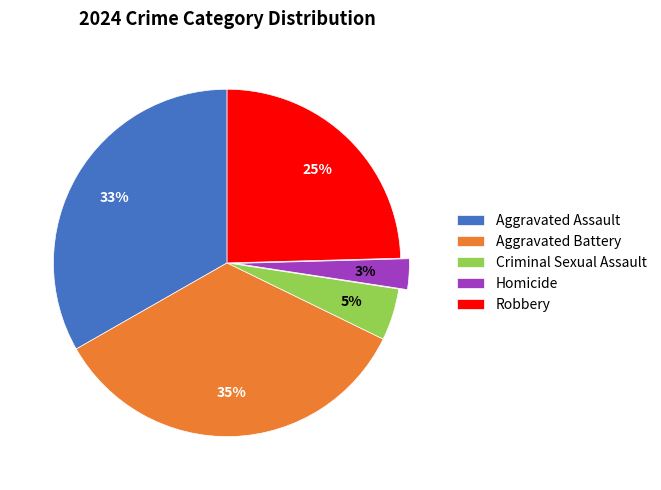

True or false: Aggravated Battery accounts for 35% of the total.

True